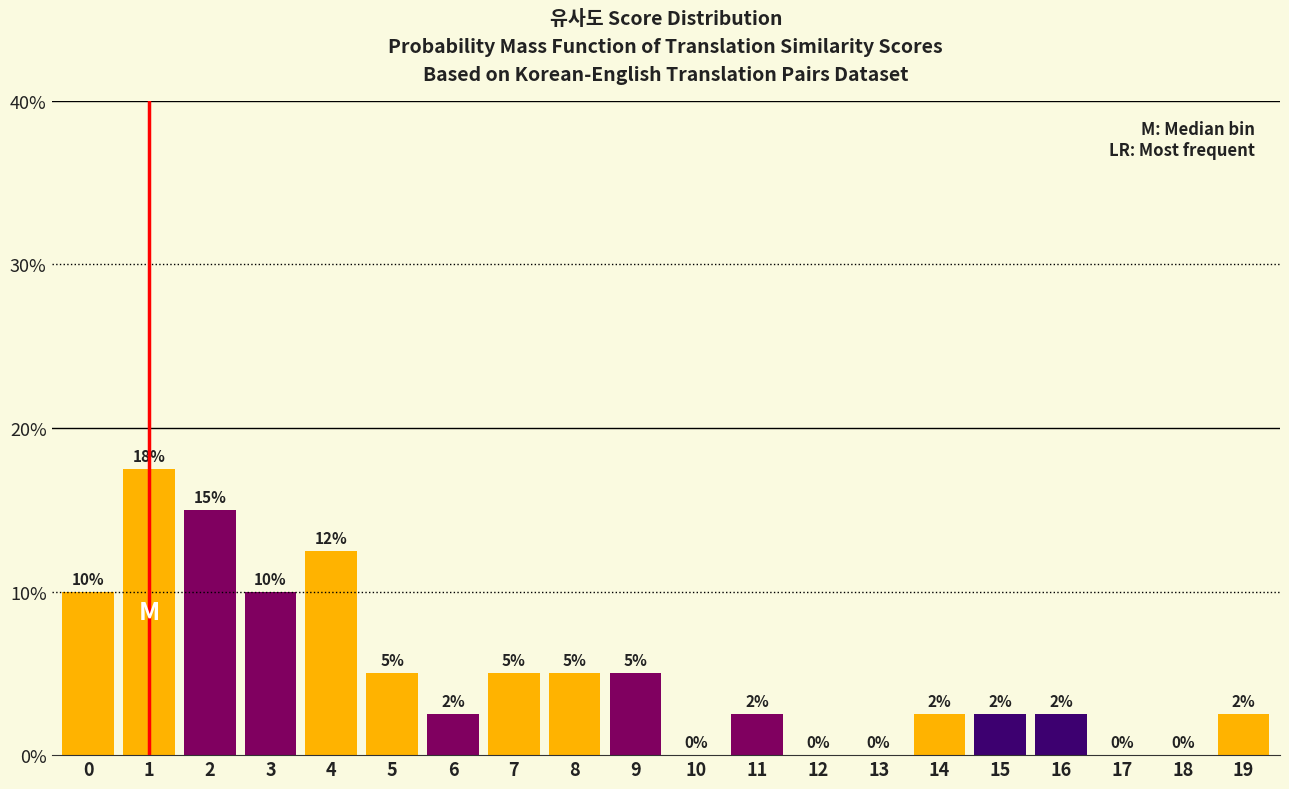

Between 11 and 17, which is larger?

11